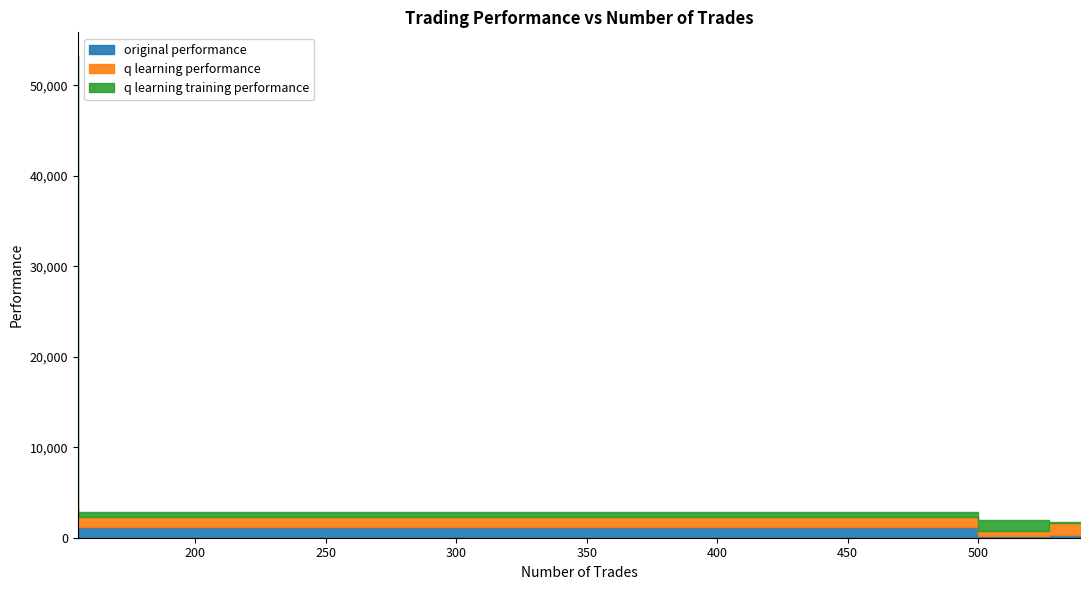

True or false: q learning training performance has more than 2 interior local peaks.

False